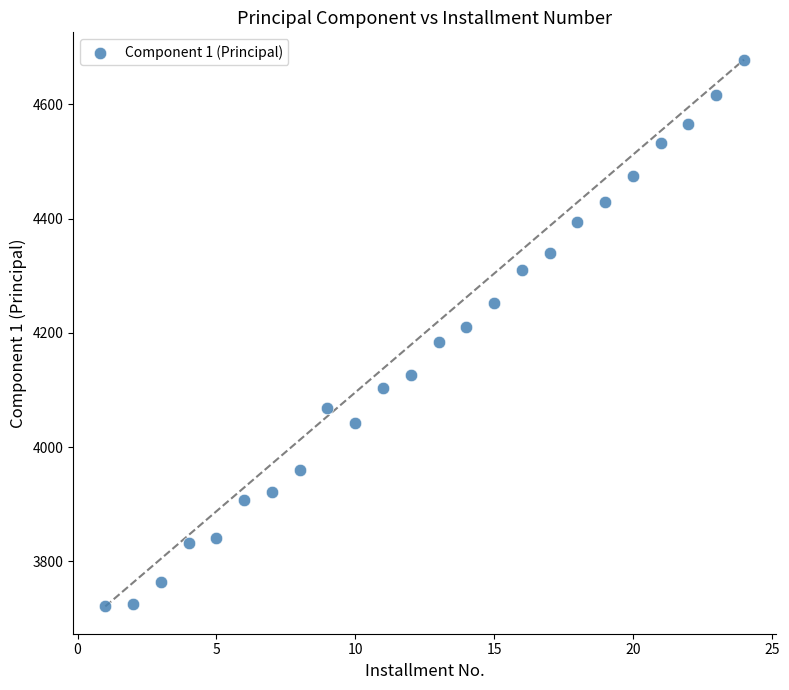

What is the range of Y values (max minus min)?

957.0